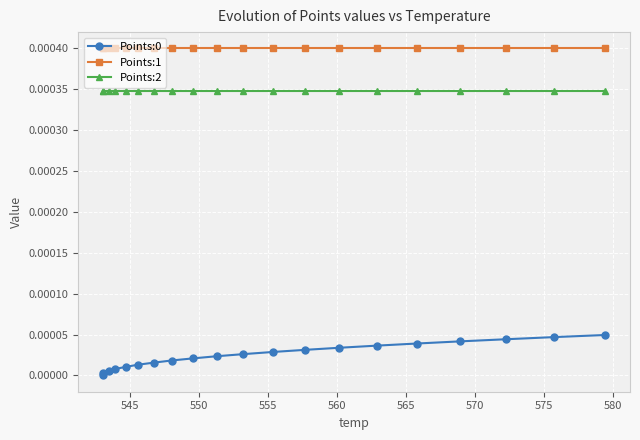

Which series has the largest total across all categories?

Points:1